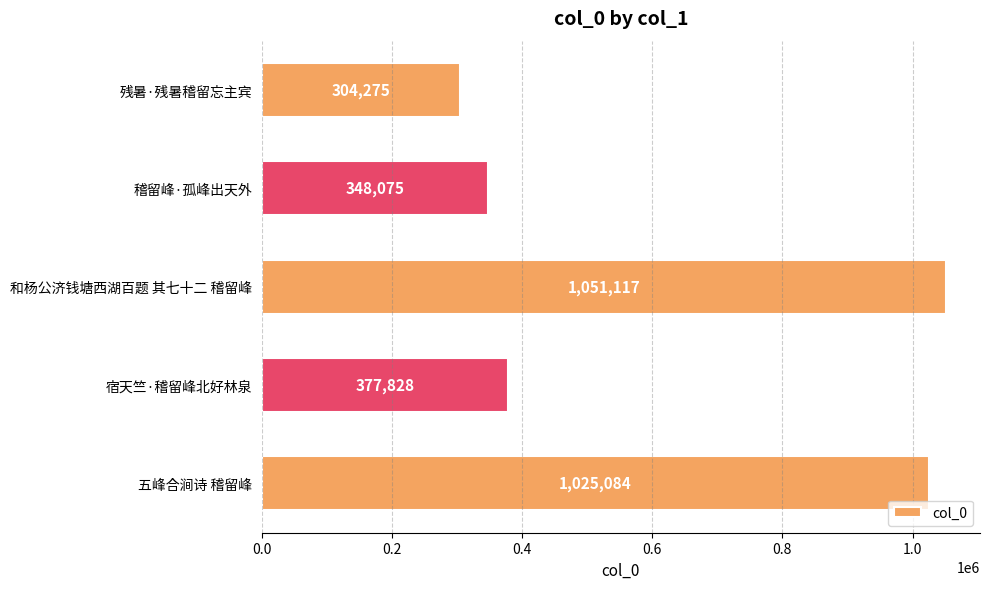

List the labels in order of value, largest first.

和杨公济钱塘西湖百题 其七十二 稽留峰, 五峰合涧诗 稽留峰, 宿天竺·稽留峰北好林泉, 稽留峰·孤峰出天外, 残暑·残暑稽留忘主宾